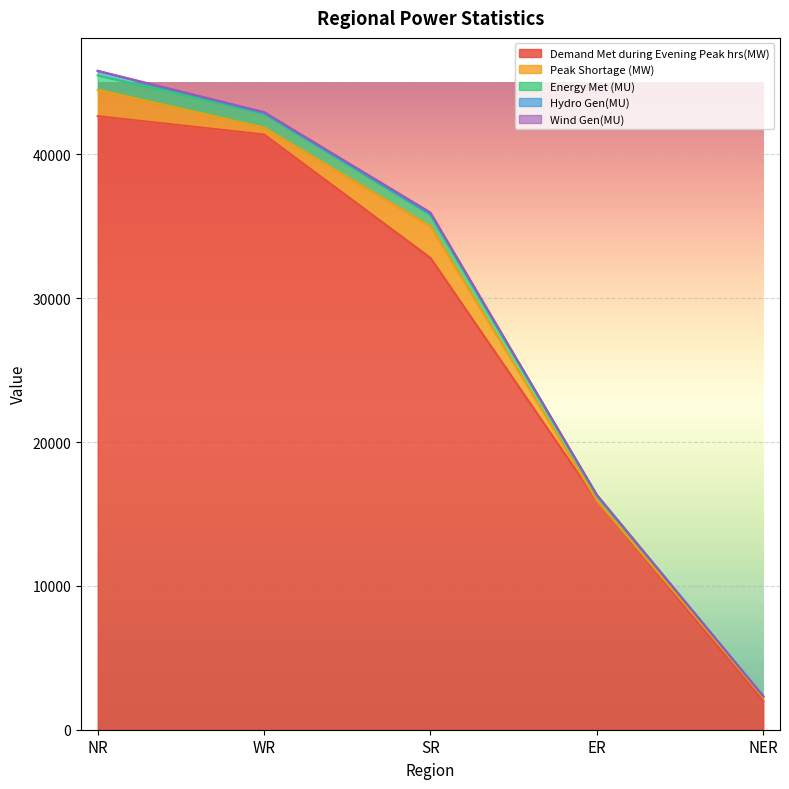

Does the chart display data point markers on the line(s)?

No